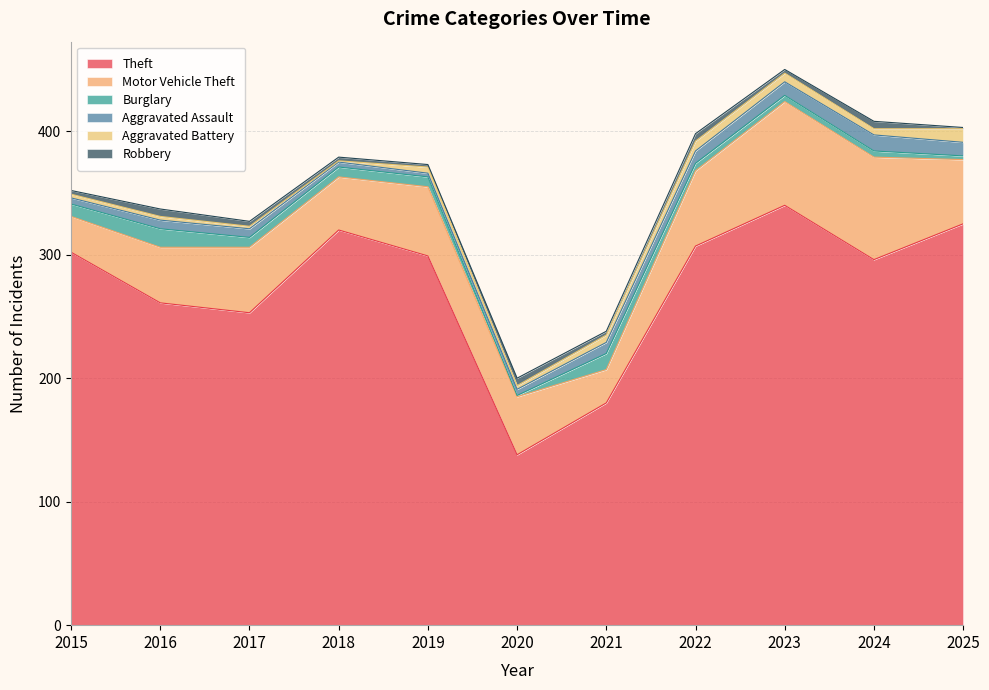

At which category is the sum across all series the highest?

2023